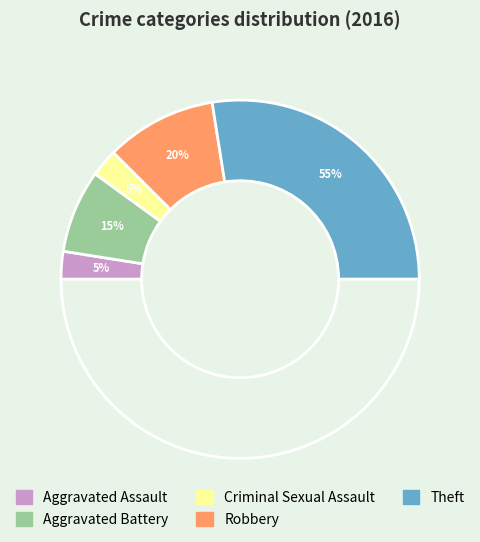

Which category has the smallest portion of the pie?

Aggravated Assault